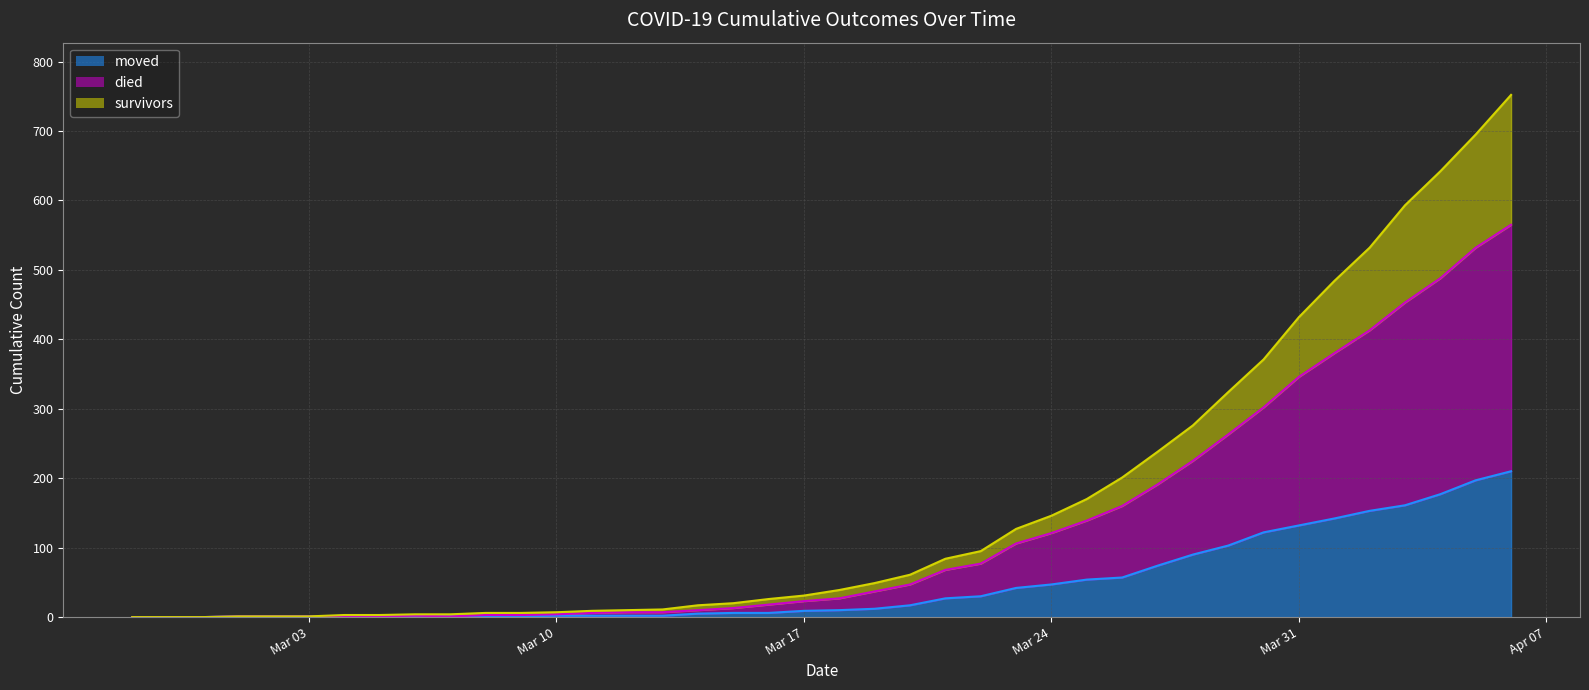

What is the label of the 34th point from the right?

2020-03-04